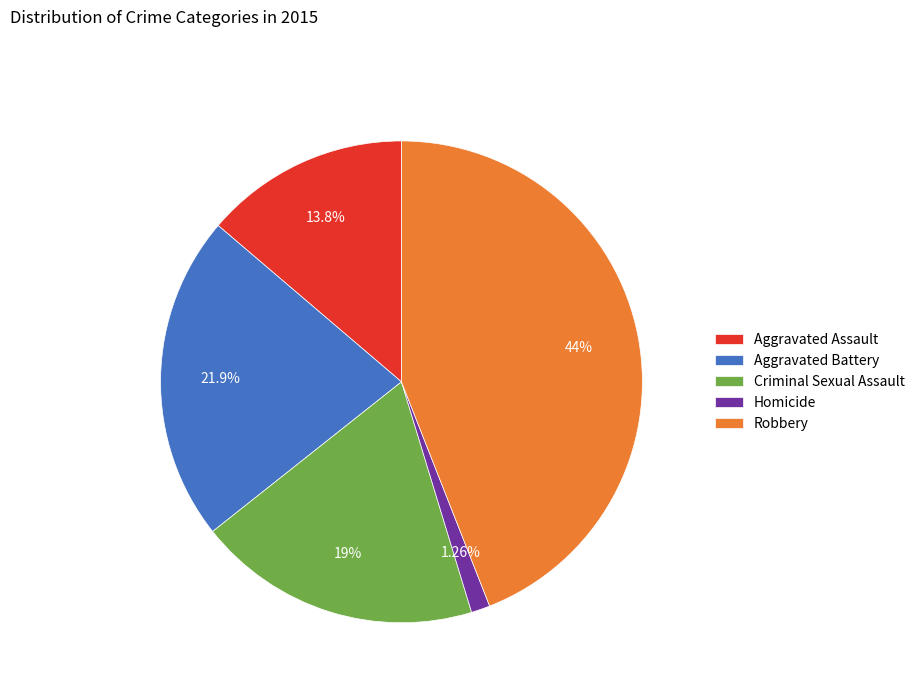

Which has a higher value, Homicide or Aggravated Battery?

Aggravated Battery